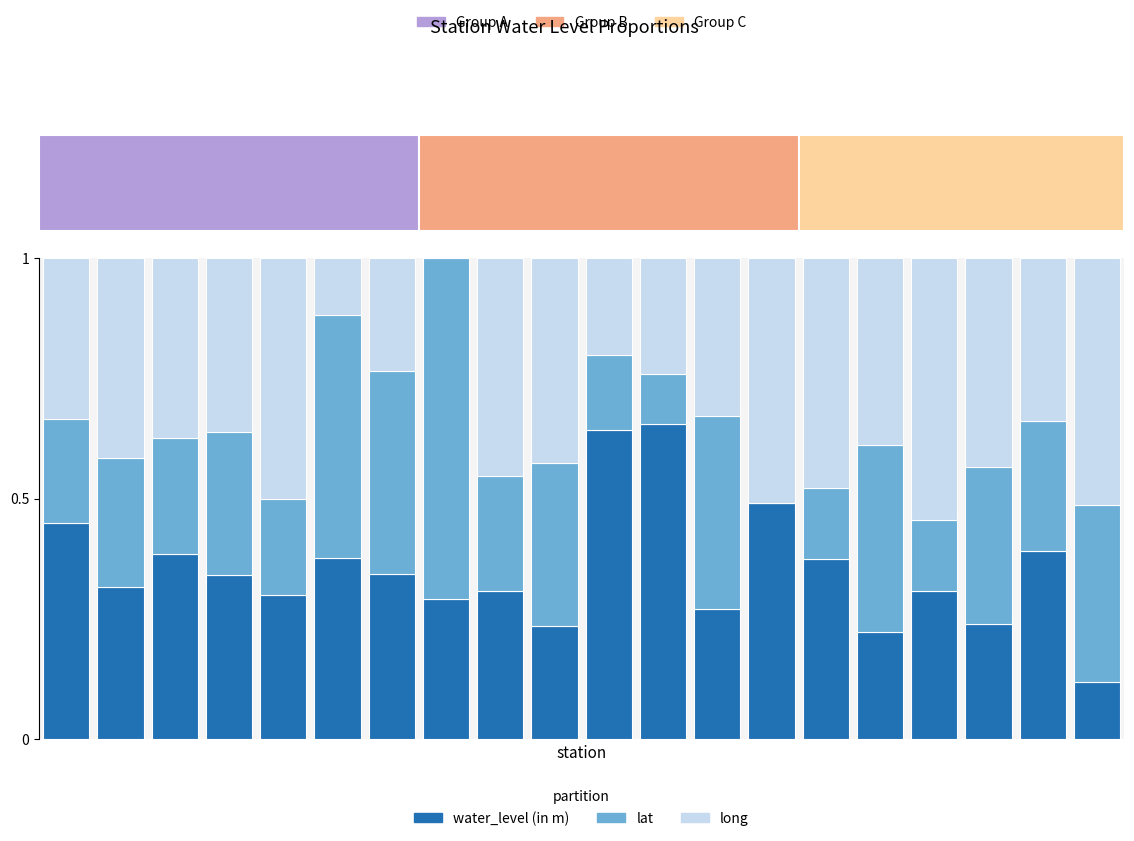

Is the value of lat at 19 greater than the value of long at 18?

Yes